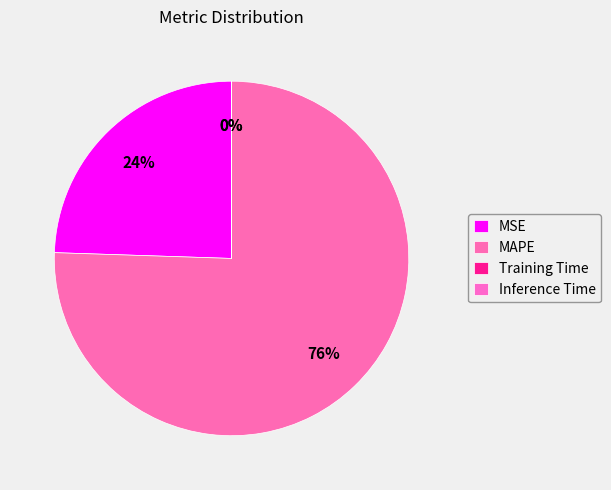

Which slice is the largest?

MAPE